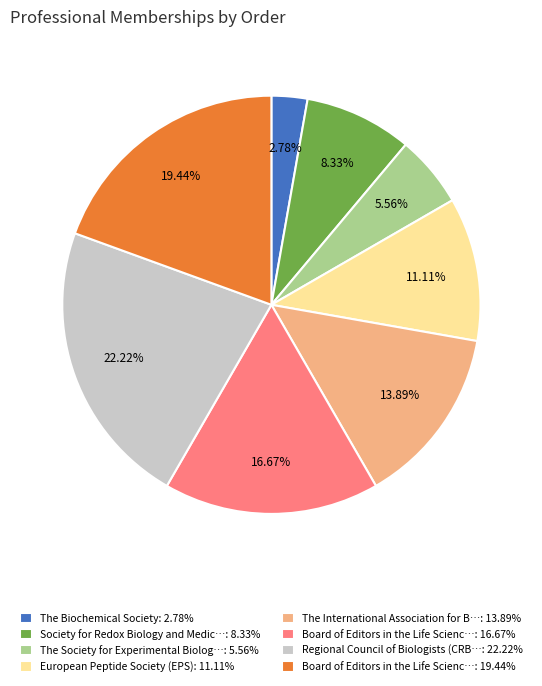

How many slices are in this pie chart?

8